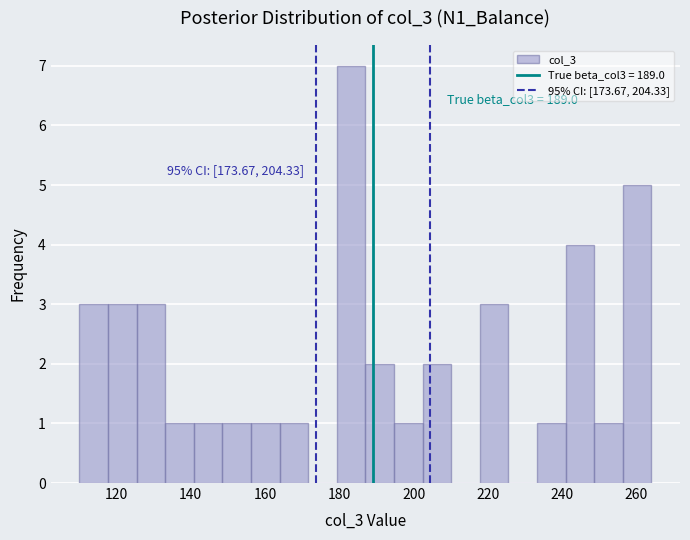

Read against the x-axis, roughly where is the centre of the tallest bar?

184